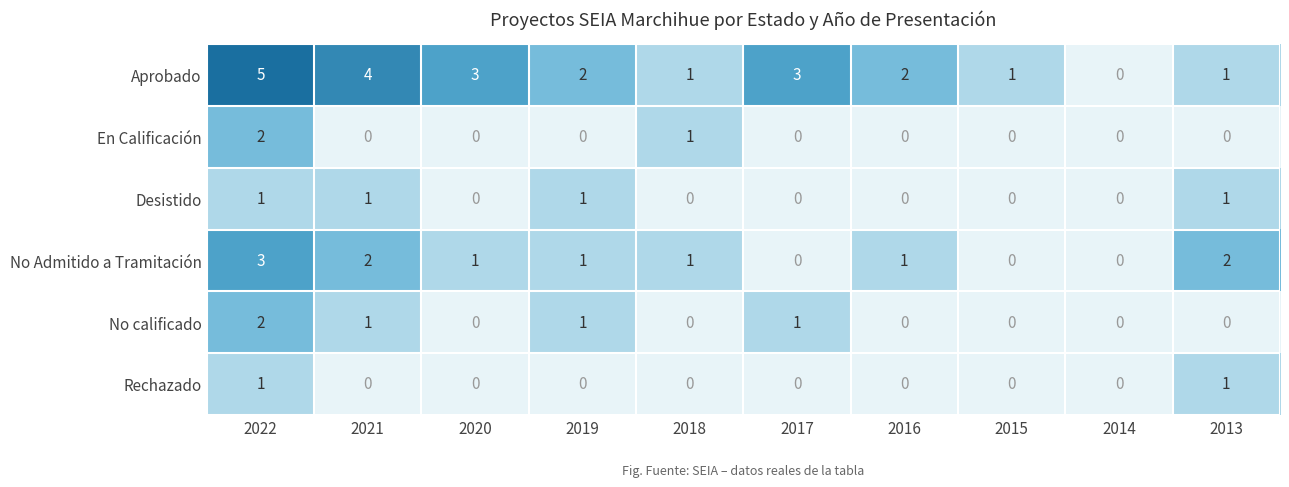

Which category has the highest value across all series?

2022